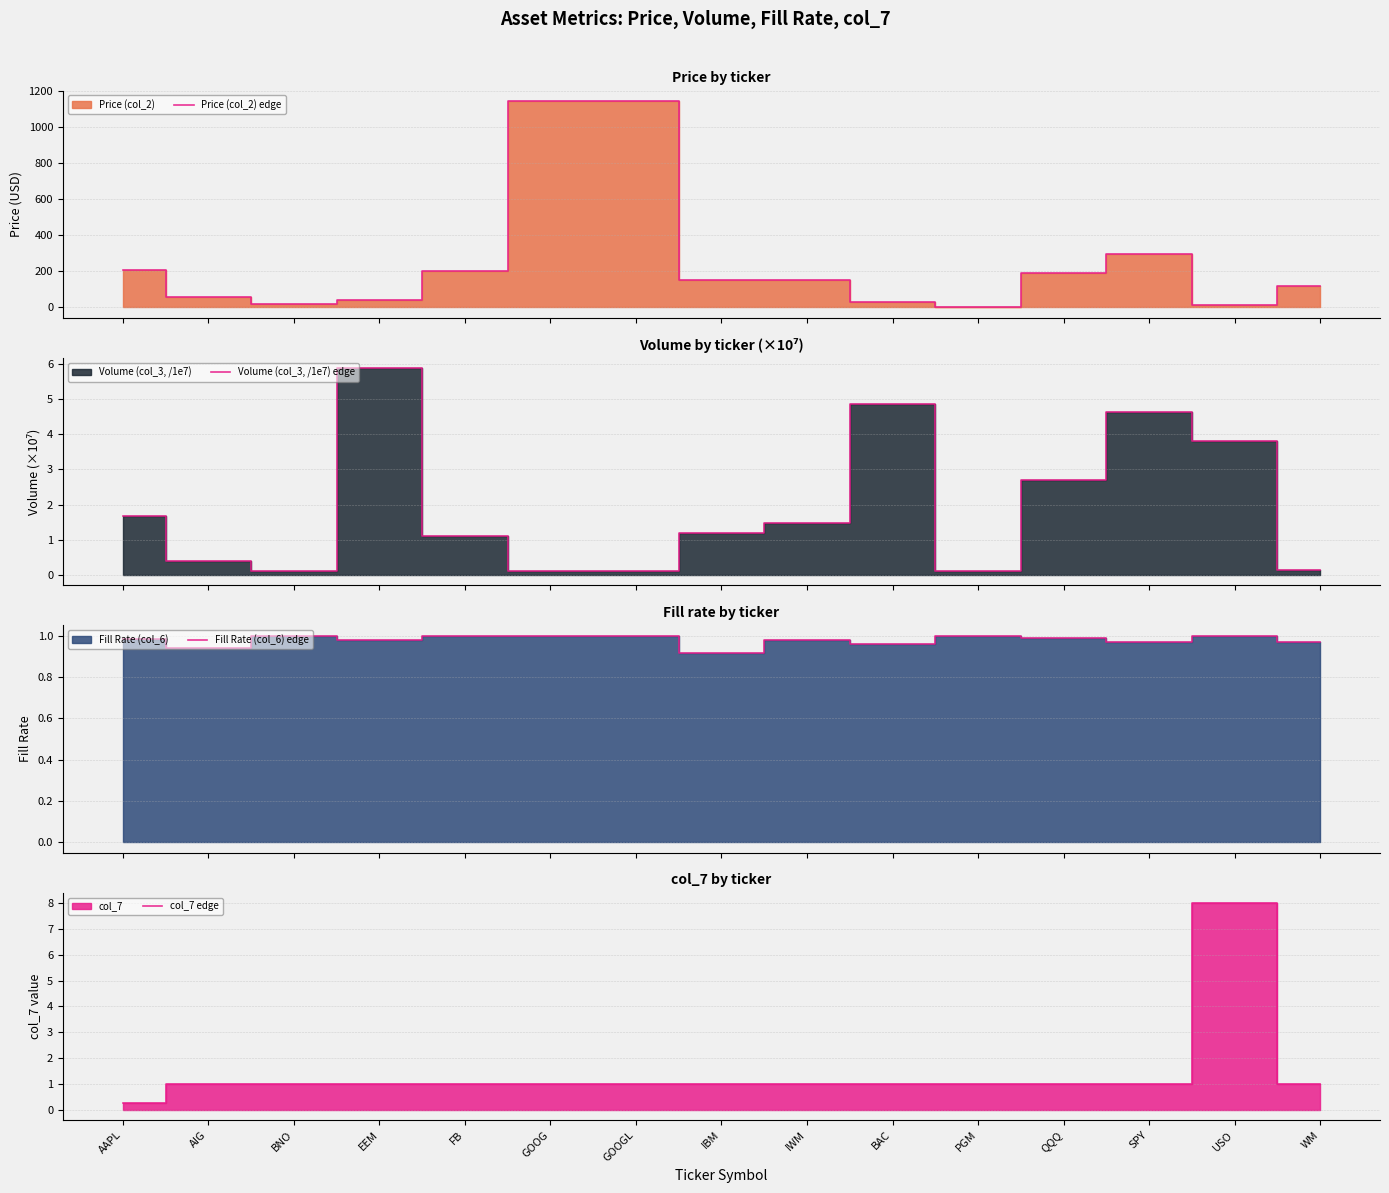

What is the label of the 13th point from the right?

BNO